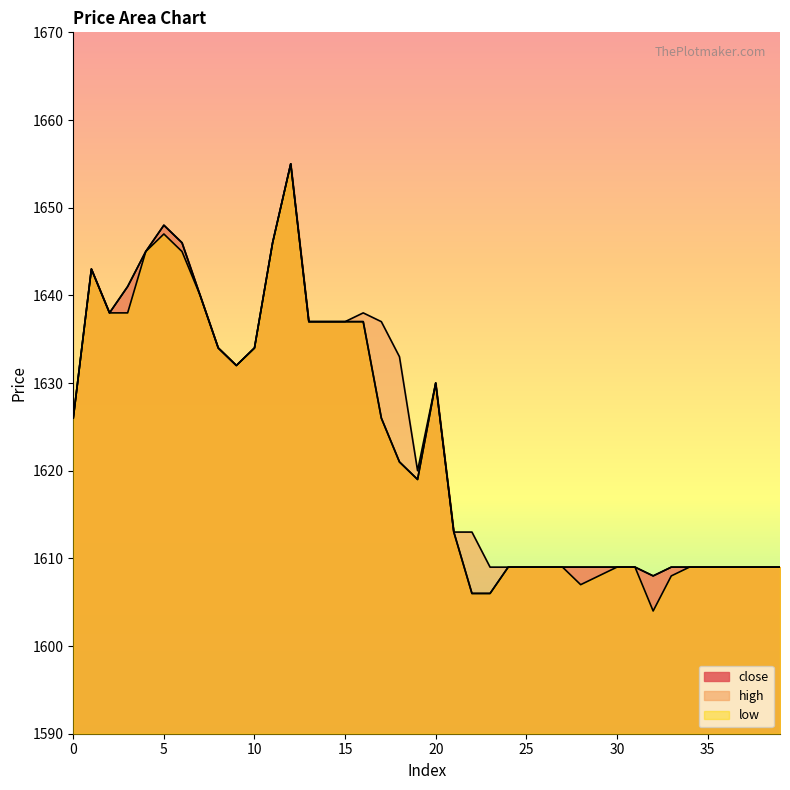

What are all the series names shown in the legend?

close, high, low